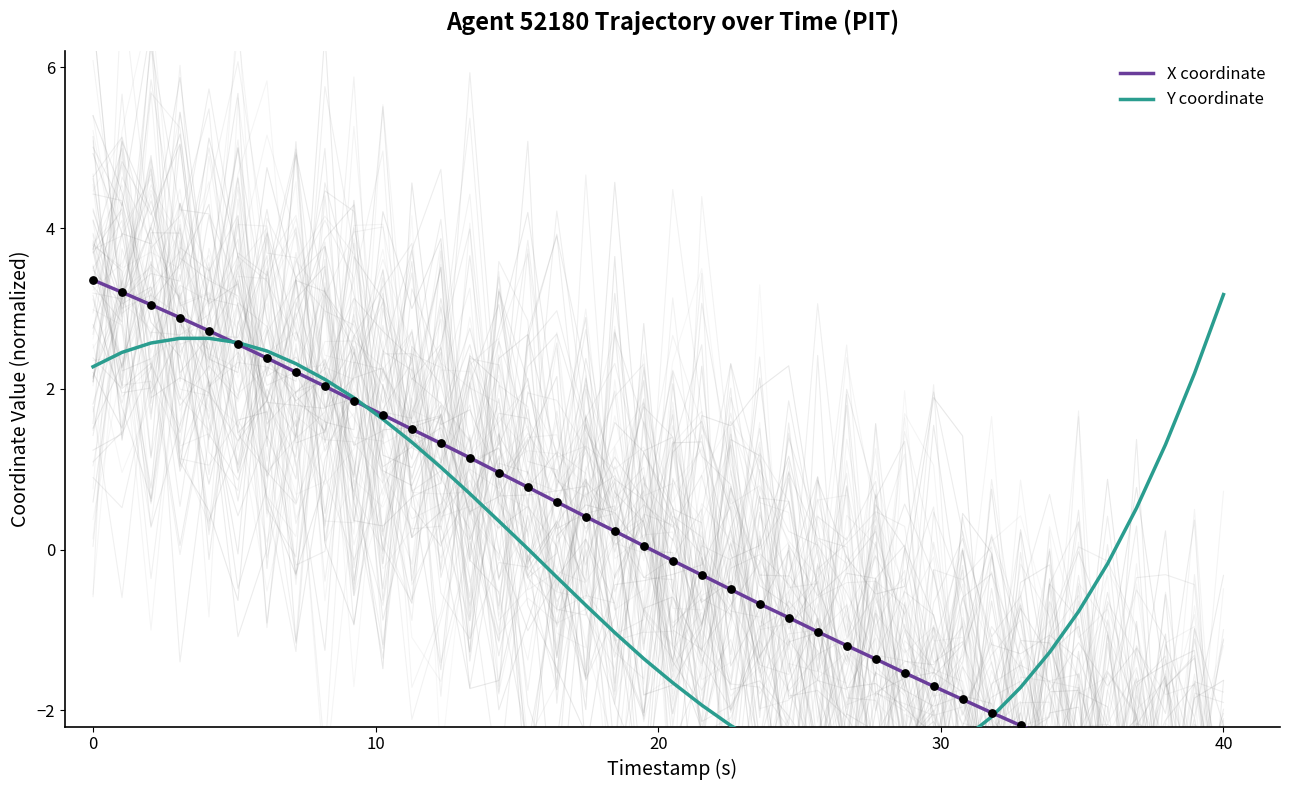

Which series reaches the maximum Y coordinate?

X coordinate